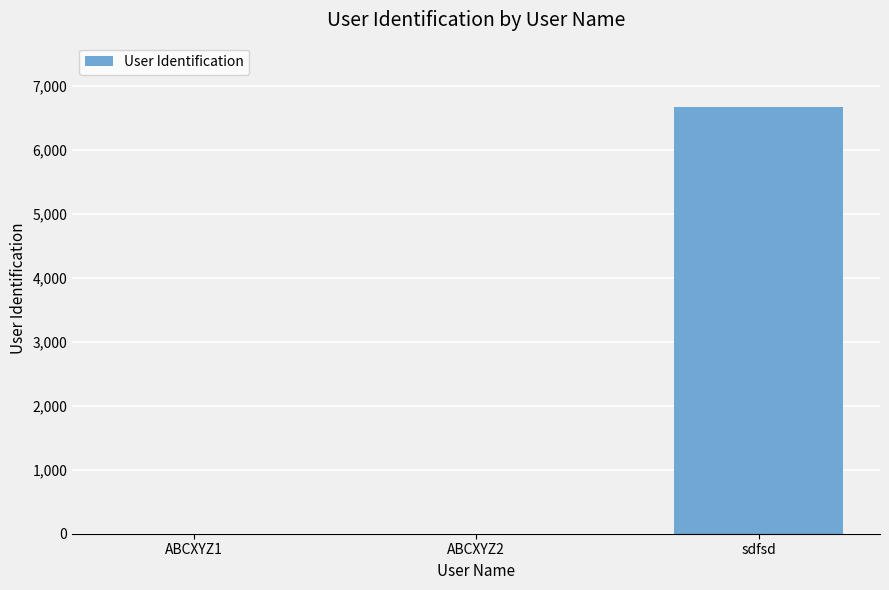

Which category has the highest value across all series?

sdfsd